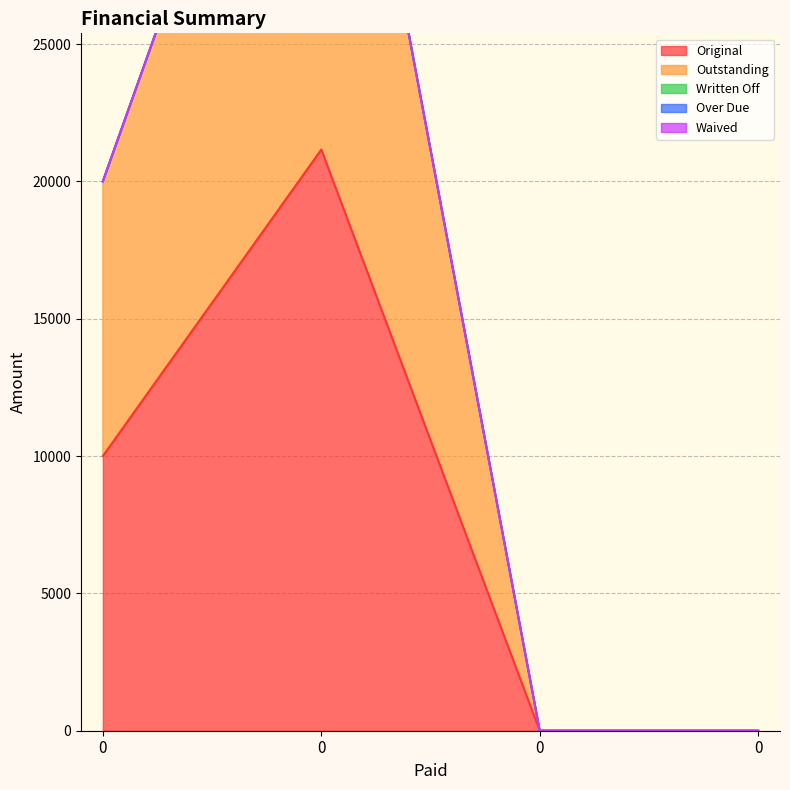

What are all the series names shown in the legend?

Original, Outstanding, Written Off, Over Due, Waived